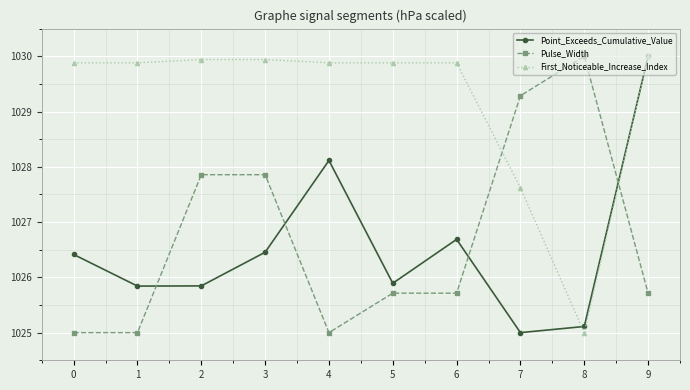

At how many categories does at least one series exceed 1027?

10